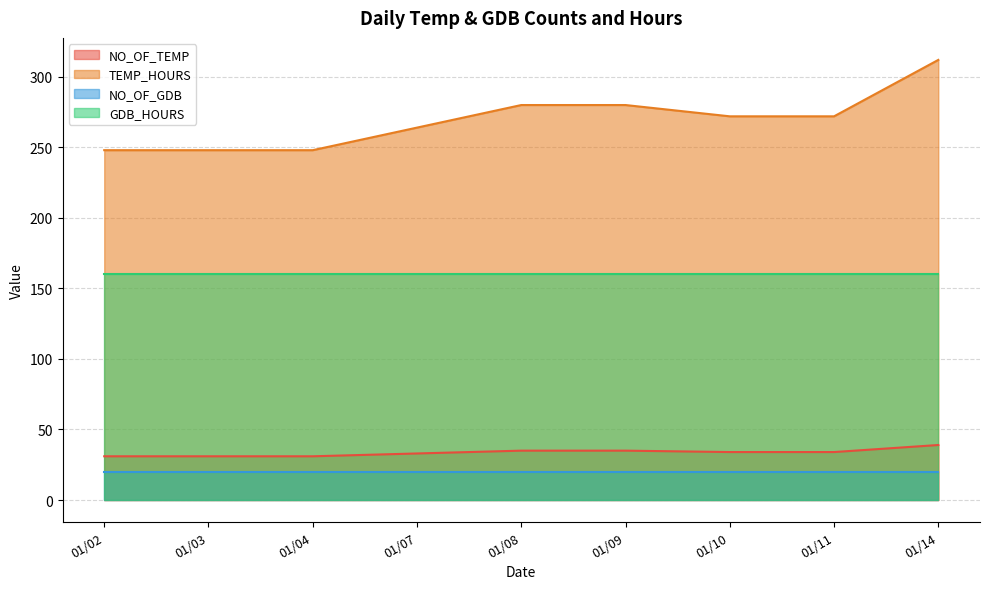

True or false: NO_OF_TEMP has a value of 63 at 01/14.

False